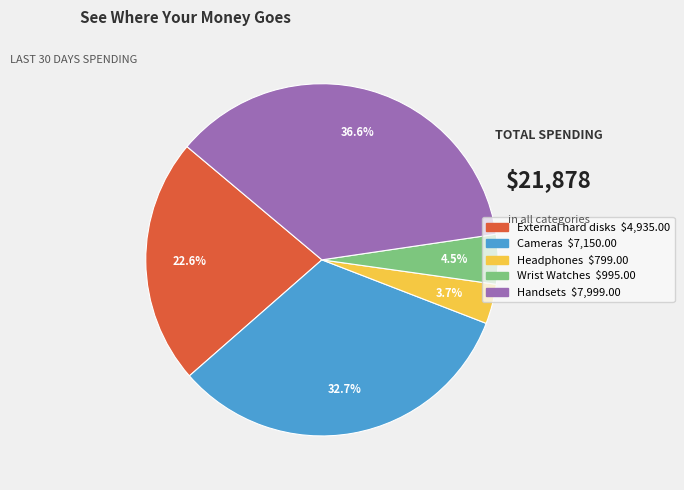

Between Headphones and Handsets, which is larger?

Handsets